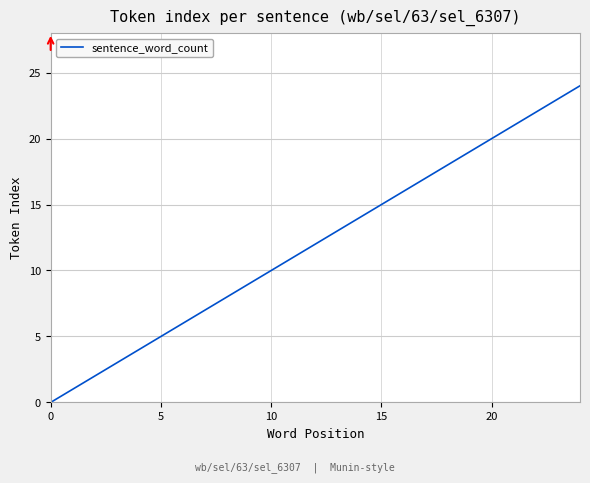

How many categories are shown in the chart?

25